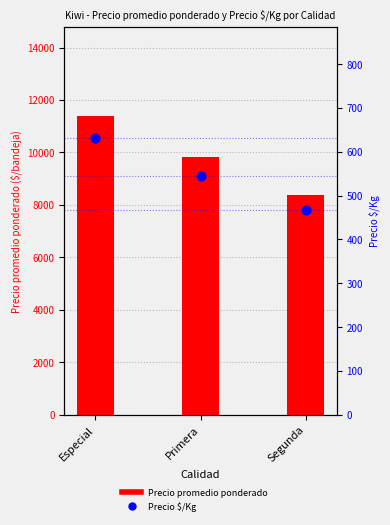

At which category is the sum across all series the highest?

Especial